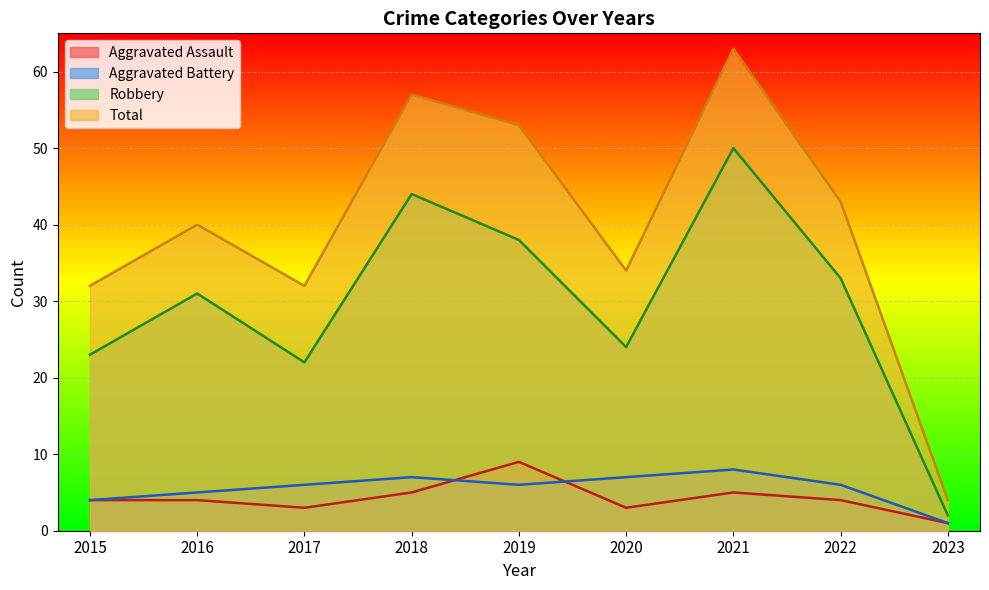

What value does the Total series have at 2018, to the nearest 10?

60